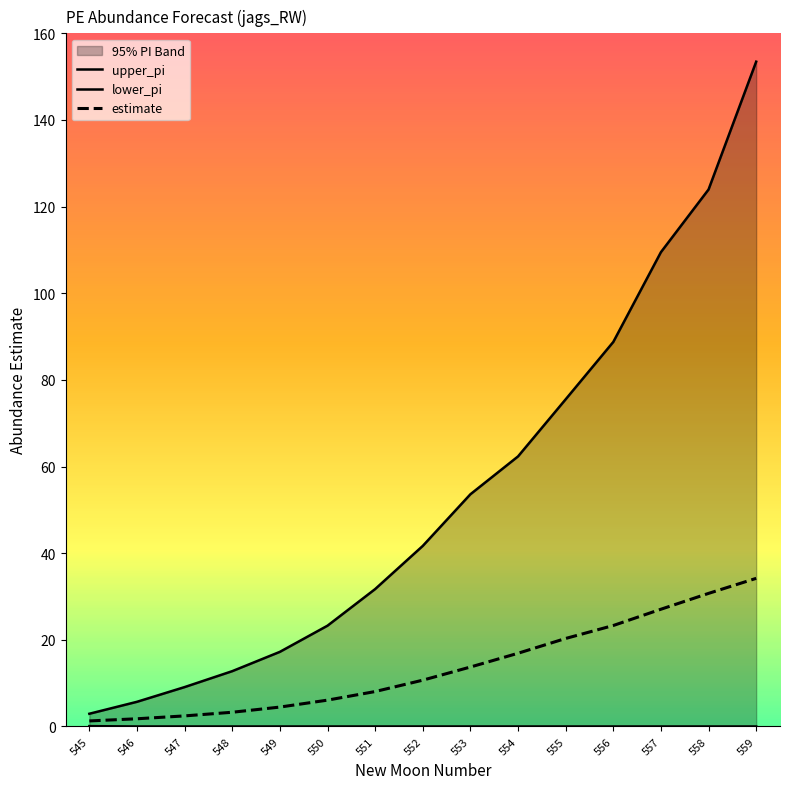

True or false: lower_pi has a value of 0.0 at 559.

True